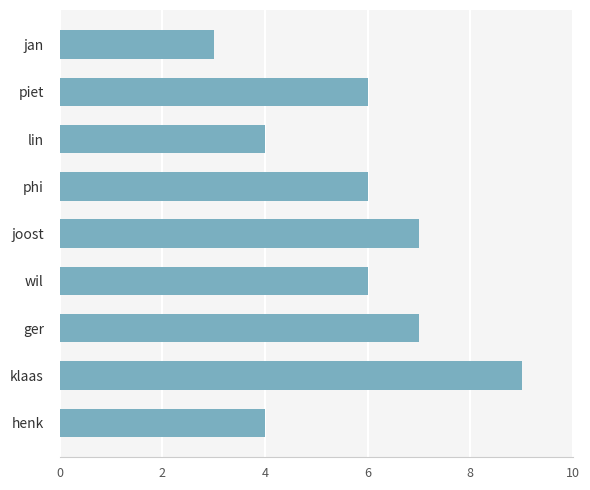

True or false: the data shows 6 at piet.

True